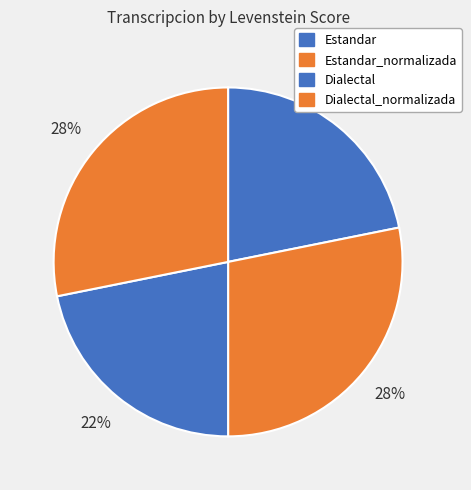

What percentage is the Dialectal slice, to the nearest percent?

22%